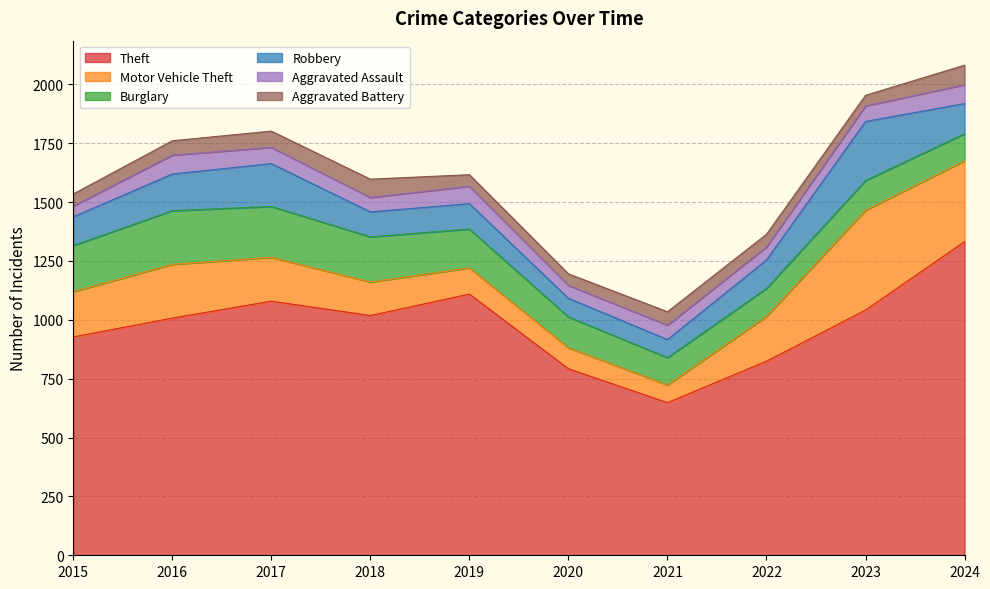

Where is the first local maximum for Aggravated Battery?

2018